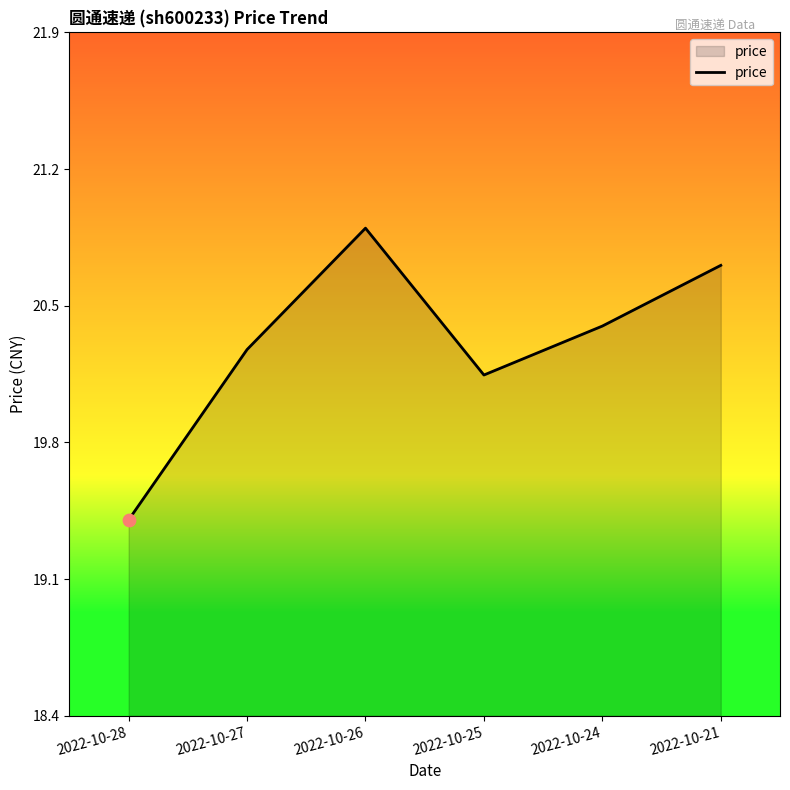

What is the change in value from 2022-10-28 to 2022-10-25?

+0.7